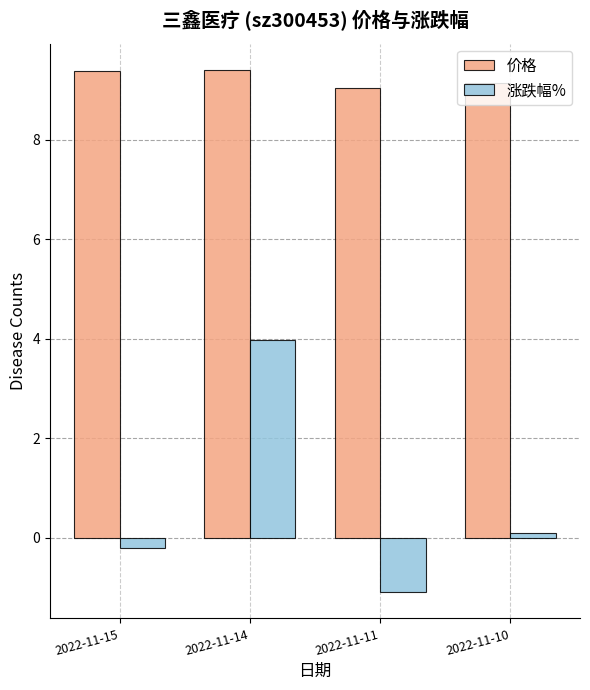

The 价格 series shows 3.0 at 2022-11-15. True or false?

False